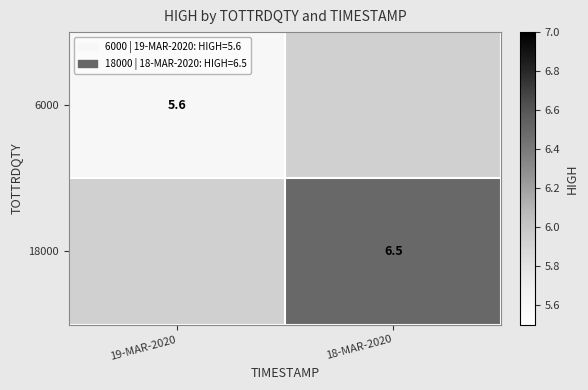

The value of 6000 at 19-MAR-2020 is 5.6. True or false?

True